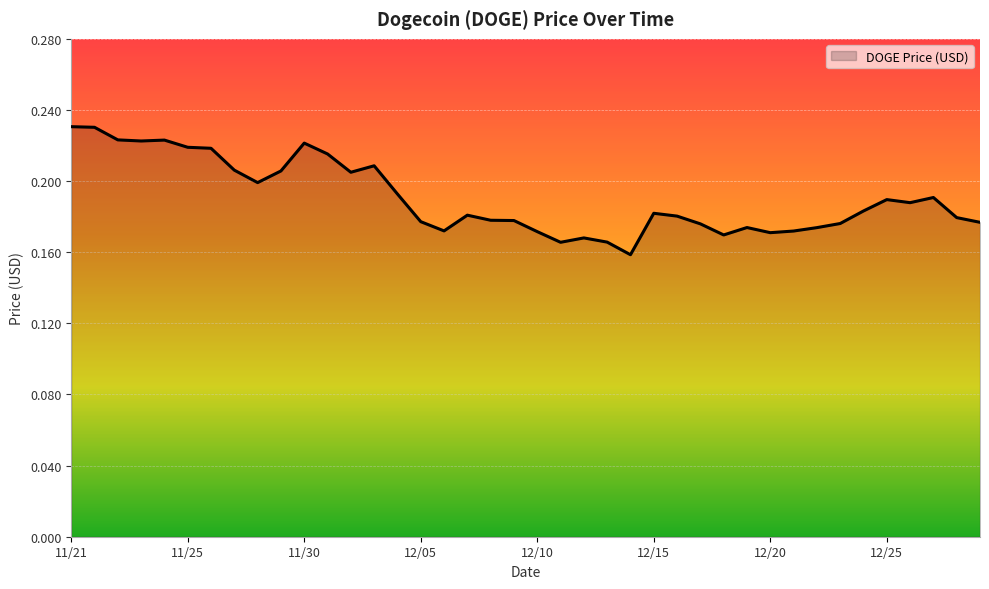

The value at 12/05 is 0.3. True or false?

False